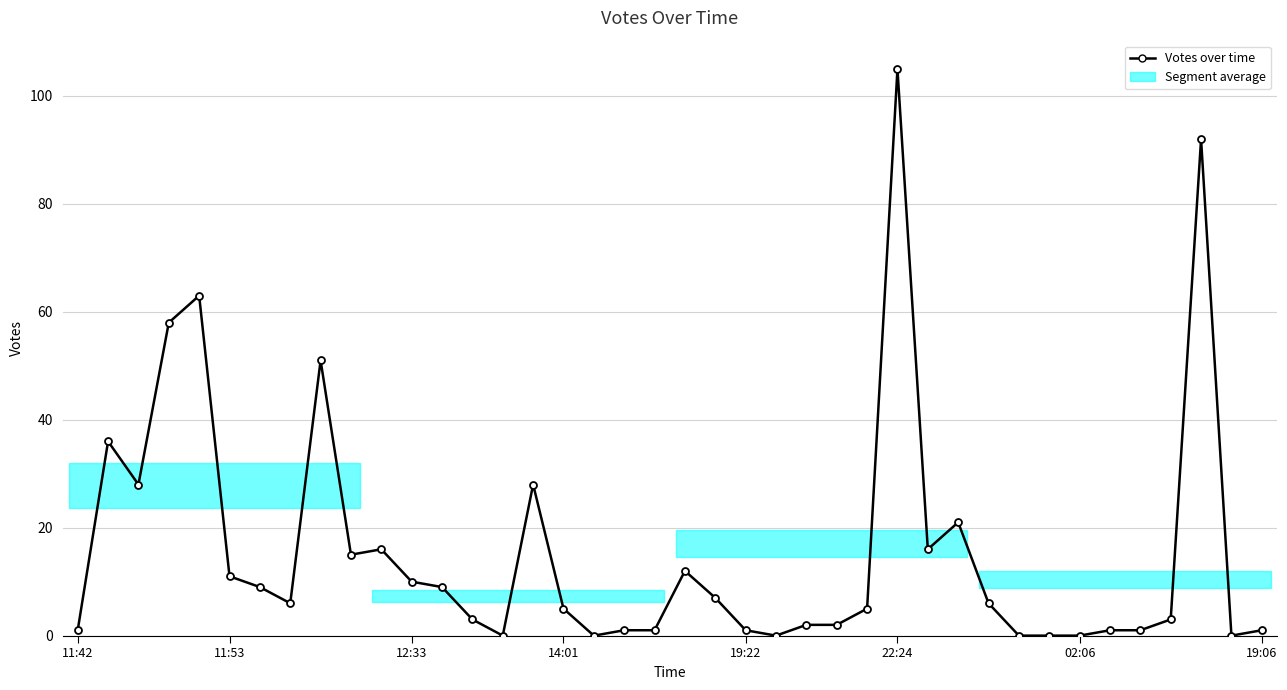

How many data points does each series have?

40